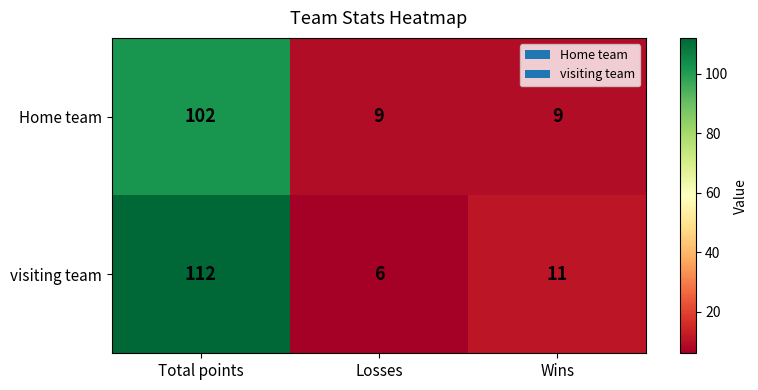

What is the sum of all visiting team values?

129